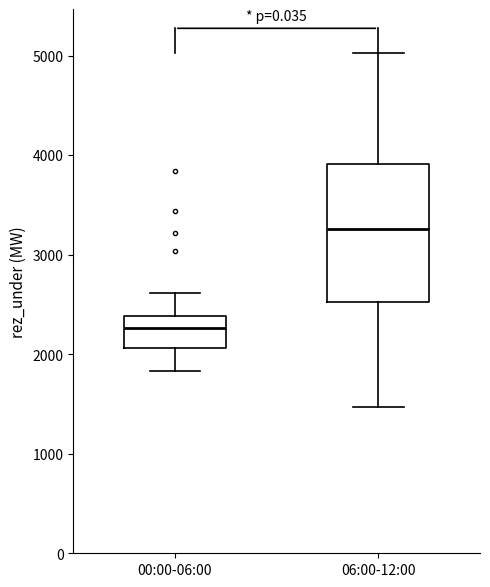

Reading left to right, transcribe this box plot: for each box, give where its median line is, the range the box spans, and where its two whiskers end, as read against the y-axis. The values are not printed on the chart, so give them approximately, as read against the axis.

00:00-06:00: median 2300, box 2100 to 2400, whiskers 1800 to 2600
06:00-12:00: median 3300, box 2500 to 3900, whiskers 1500 to 5000